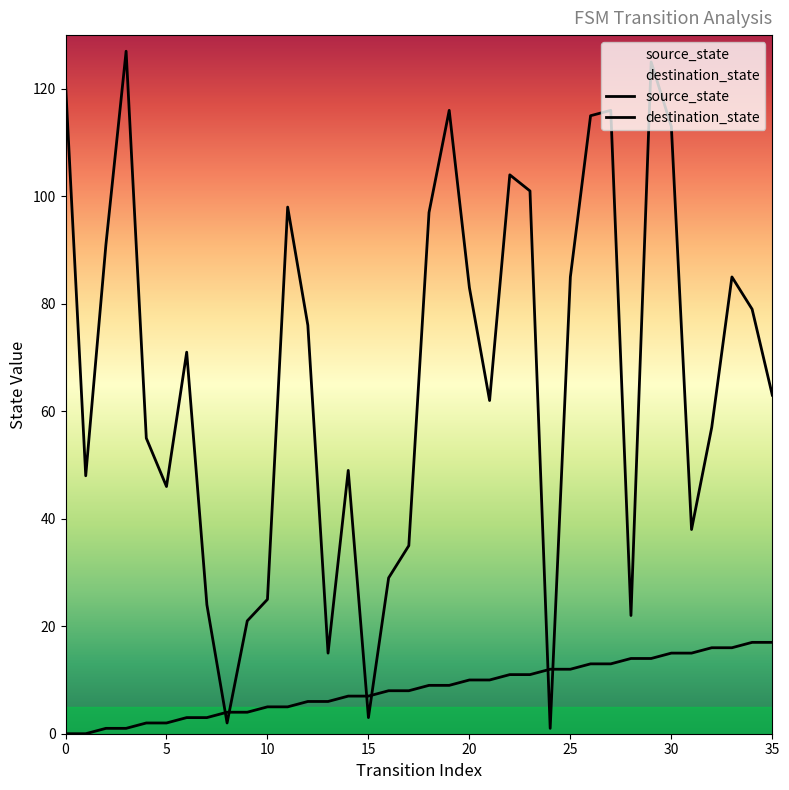

At how many categories does at least one series exceed 50?

22